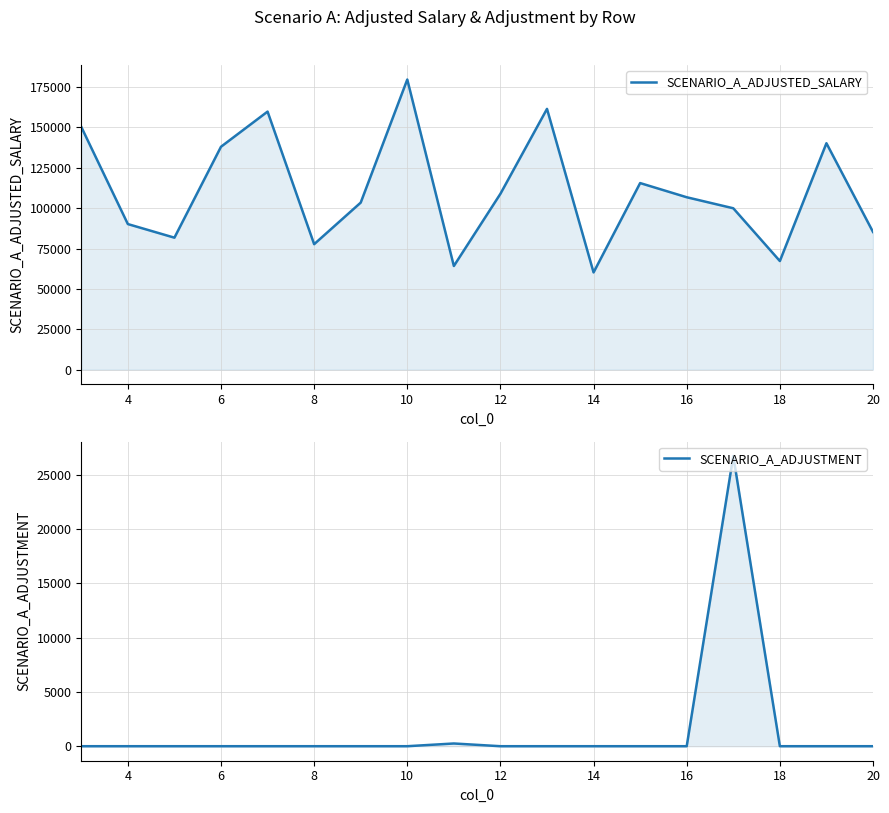

How many lines are shown in the chart?

2